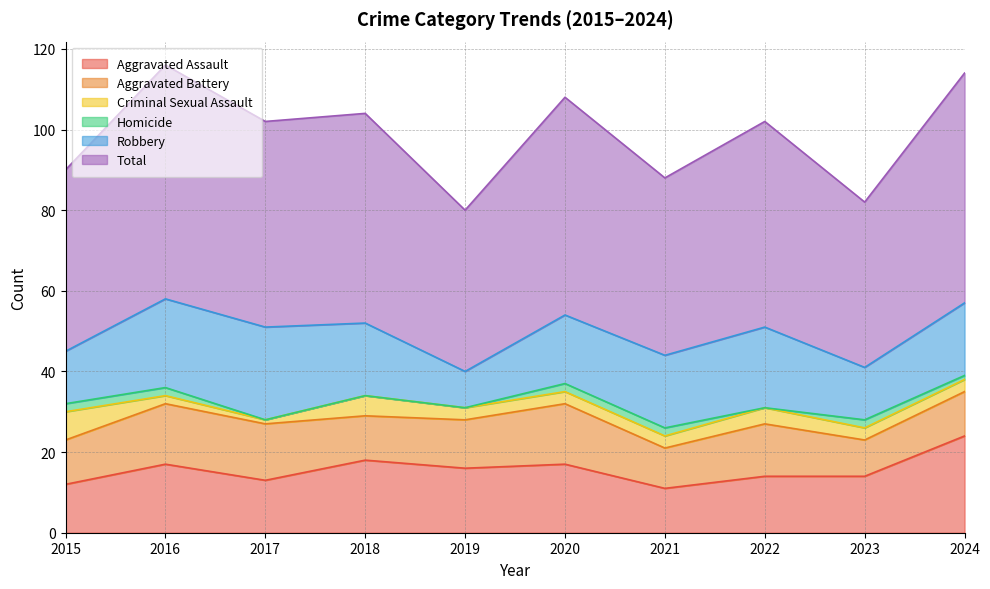

Reading left to right, what are all the values shown in this chart?

Aggravated Assault: 12	17	13	18	16	17	11	14	14	24
Aggravated Battery: 11	15	14	11	12	15	10	13	9	11
Criminal Sexual Assault: 7	2	1	5	3	3	3	4	3	3
Homicide: 2	2	0	0	0	2	2	0	2	1
Robbery: 13	22	23	18	9	17	18	20	13	18
Total: 45	58	51	52	40	54	44	51	41	57